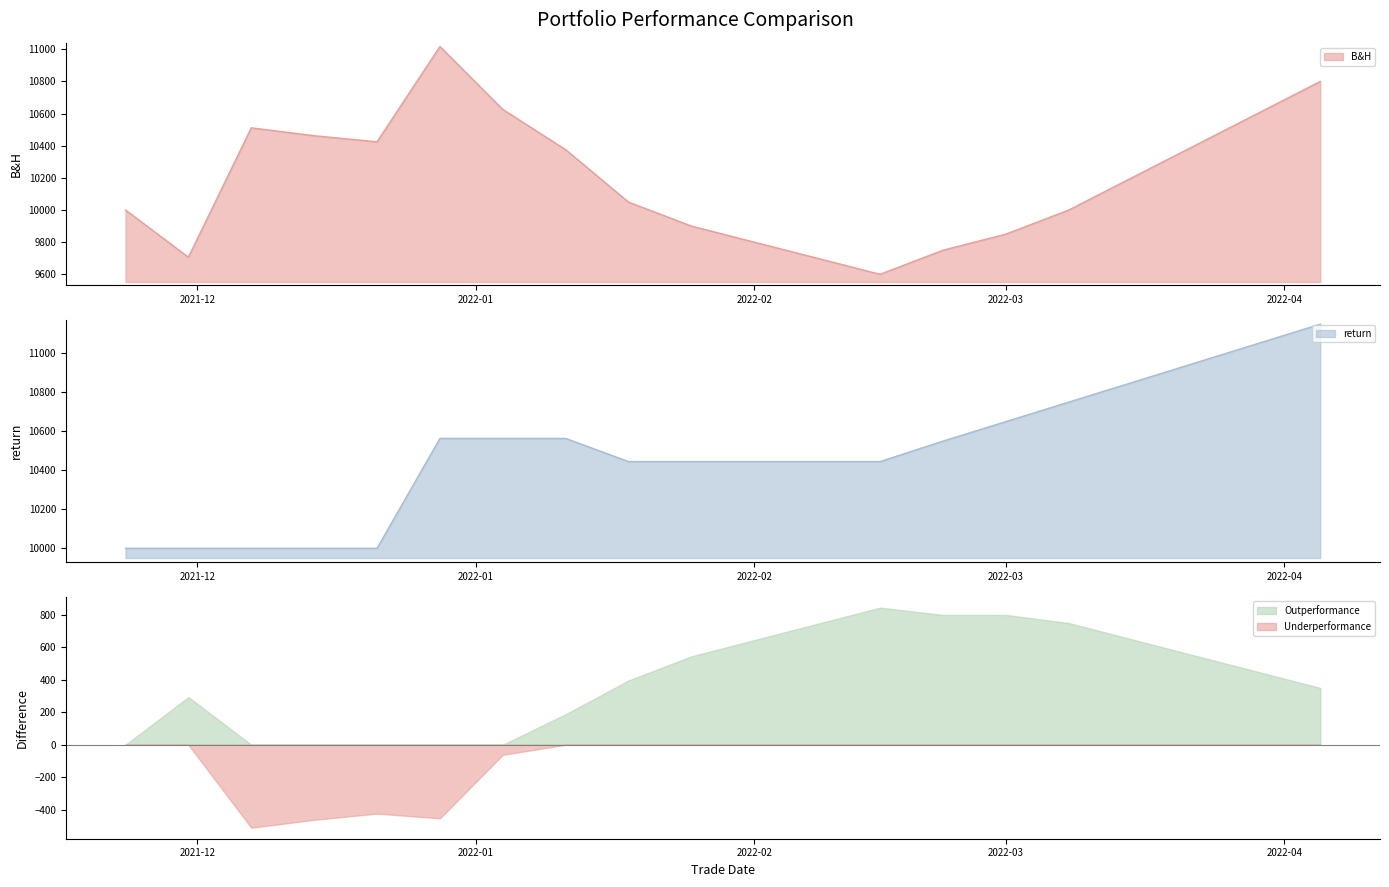

The B&H series shows 10800.0 at 2022-04-05. True or false?

True